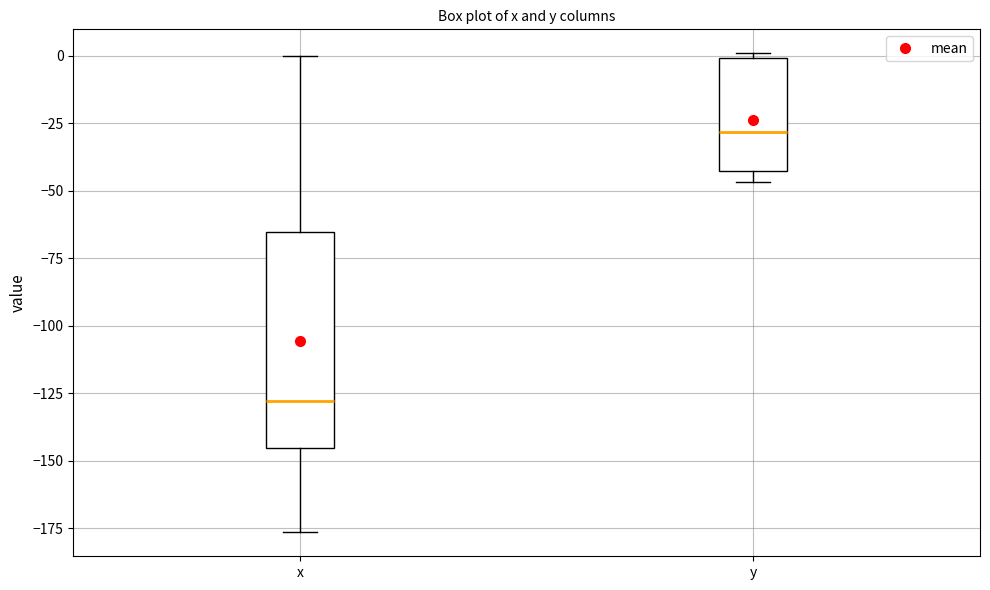

Reading left to right, transcribe this box plot: for each box, give where its median line is, the range the box spans, and where its two whiskers end, as read against the y-axis. The values are not printed on the chart, so give them approximately, as read against the axis.

x: median -130, box -145 to -65, whiskers -175 to 0
y: median -30, box -45 to 0, whiskers -45 (just below the box's lower edge) to 0 (just above the box's upper edge)